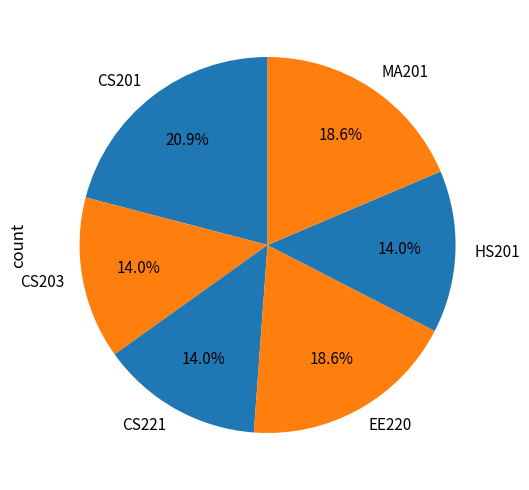

Which has a higher value, CS201 or HS201?

CS201